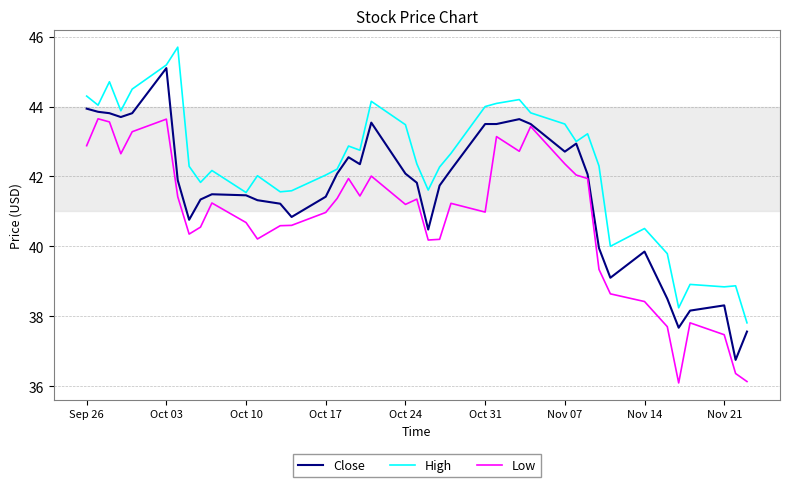

Rank the series by their average value, from lowest to highest.

Low, Close, High